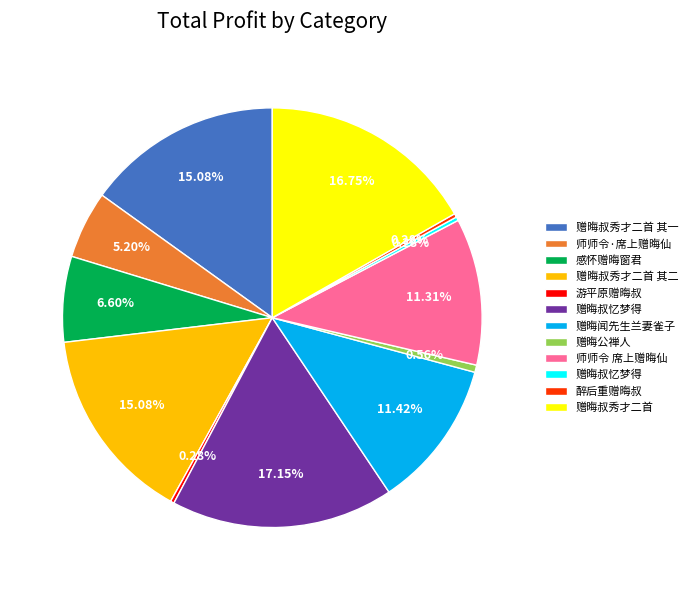

To the nearest percent, what is the average slice percentage?

8%